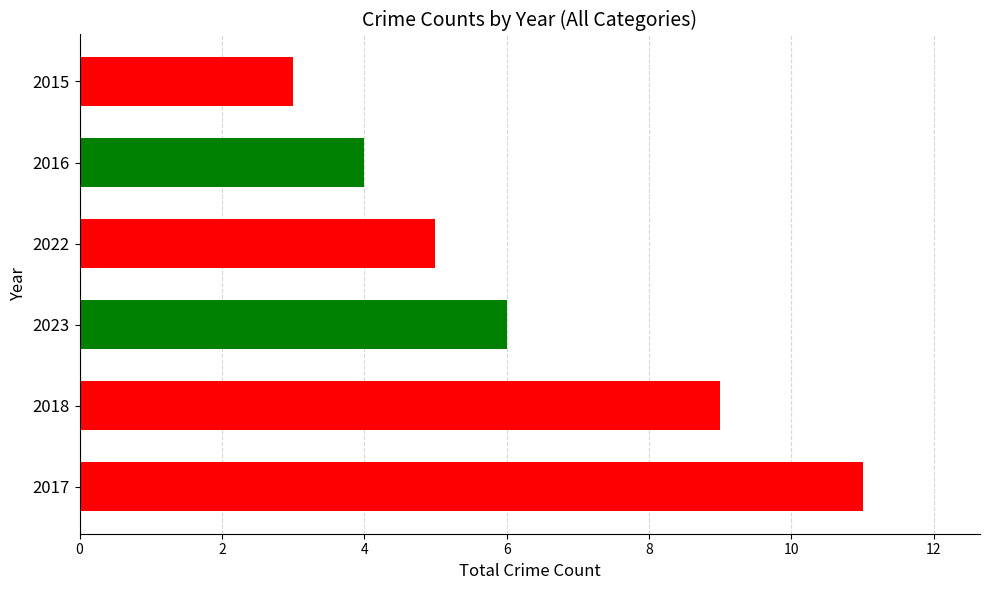

Reading bottom to top, transcribe all the data shown in this chart.

11	9	6	5	4	3